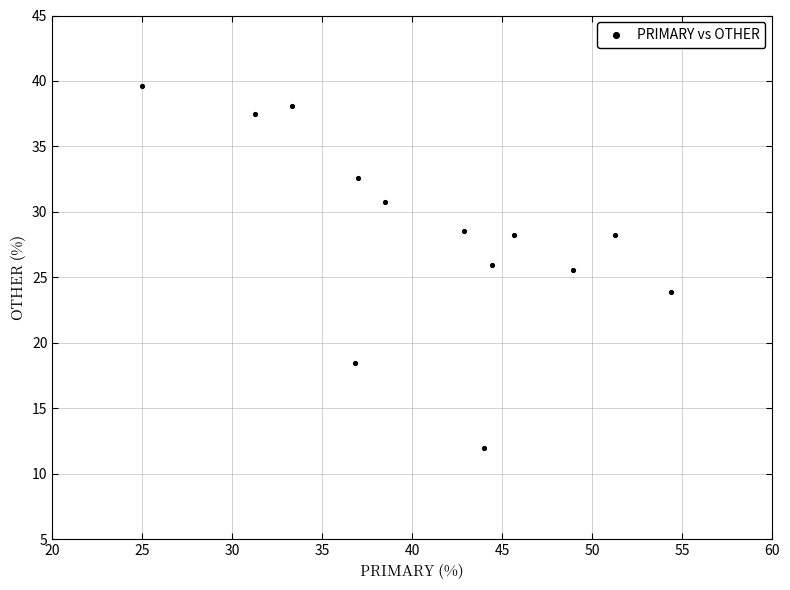

What is the range of Y values (max minus min)?

27.6